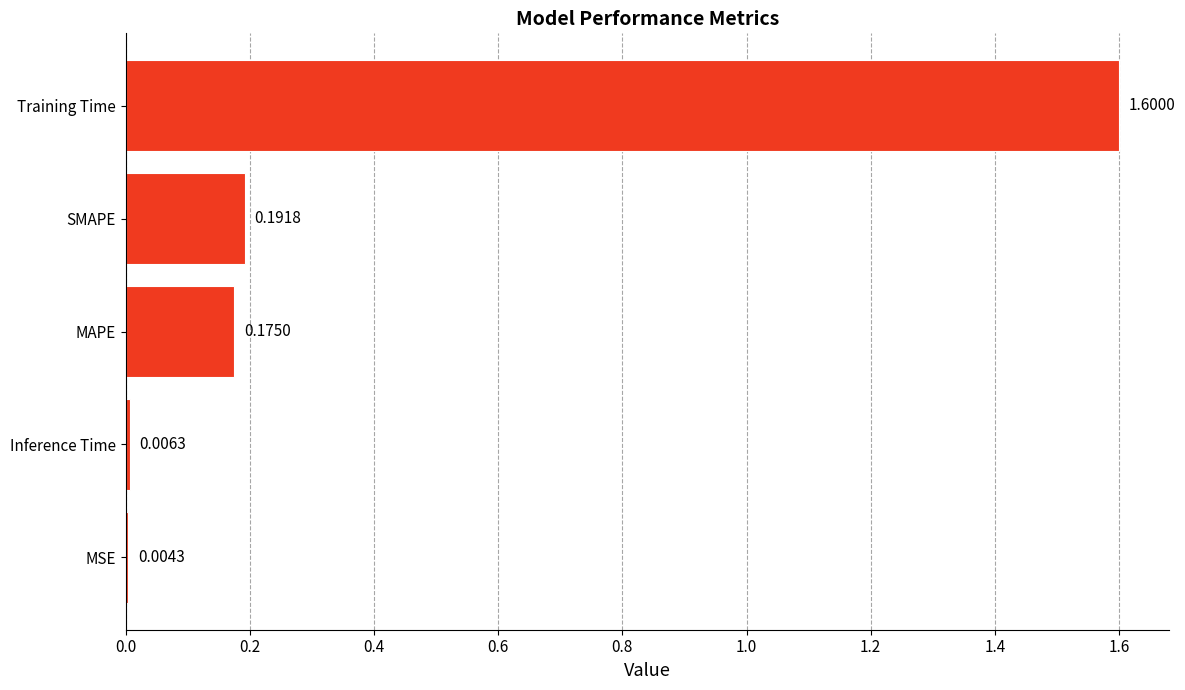

Where is the data nearest to the value 0?

MSE